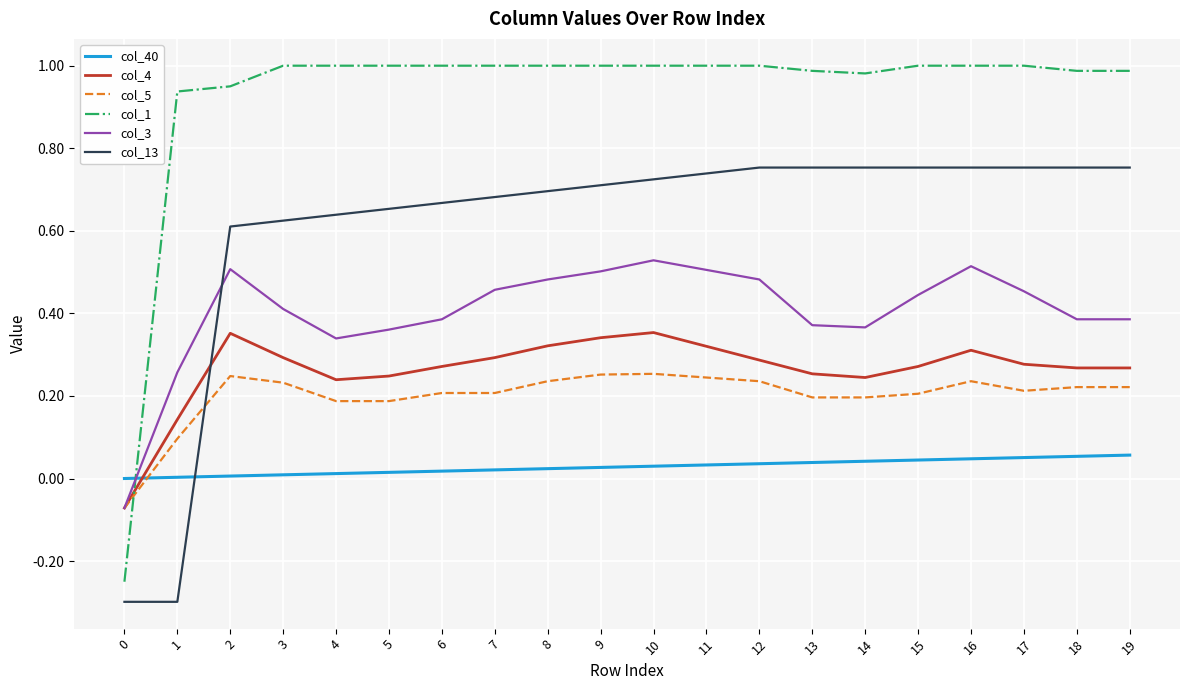

Is the value of col_3 at 7 greater than the value of col_4 at 5?

Yes